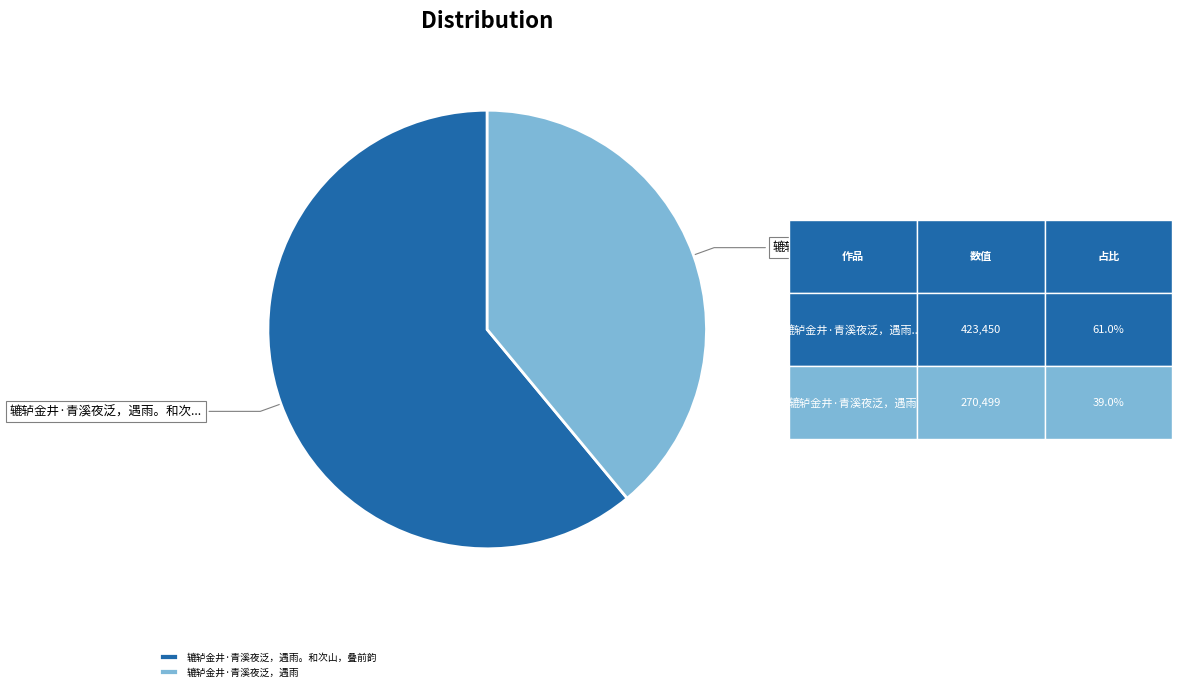

How many slices are in this pie chart?

2